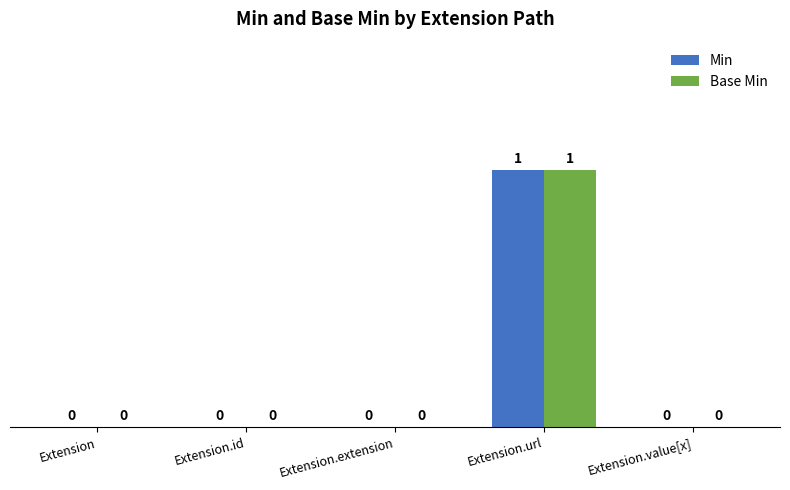

What are all the series names shown in the legend?

Min, Base Min